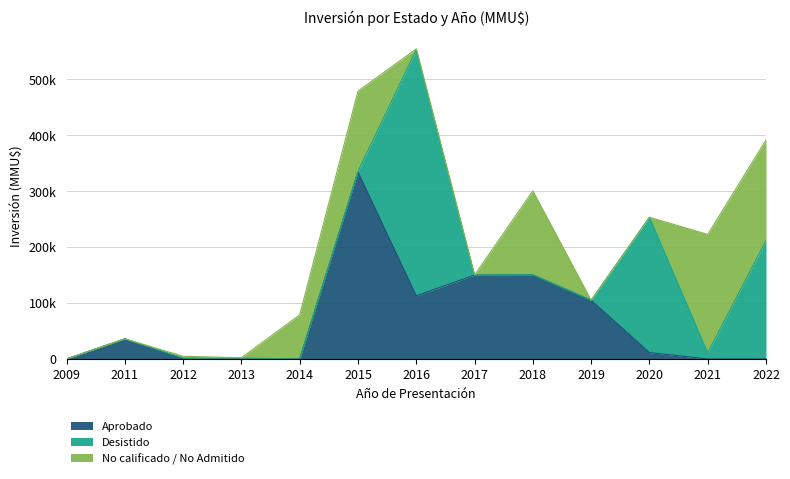

Between 2017 and 2021, which series saw the biggest shift?

No calificado / No Admitido